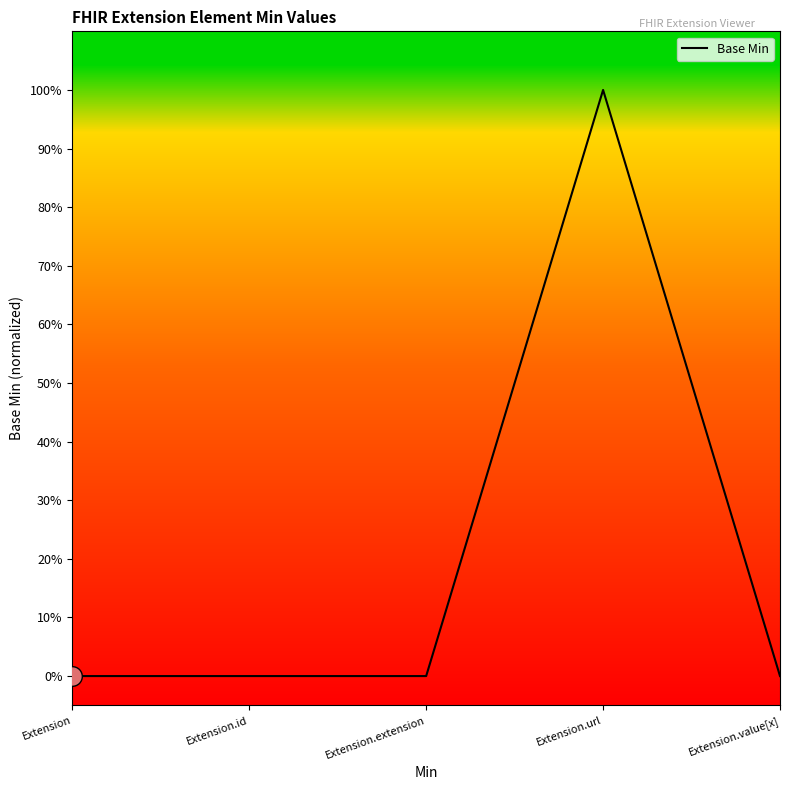

Between Extension.url and Extension.extension, which is larger?

Extension.url